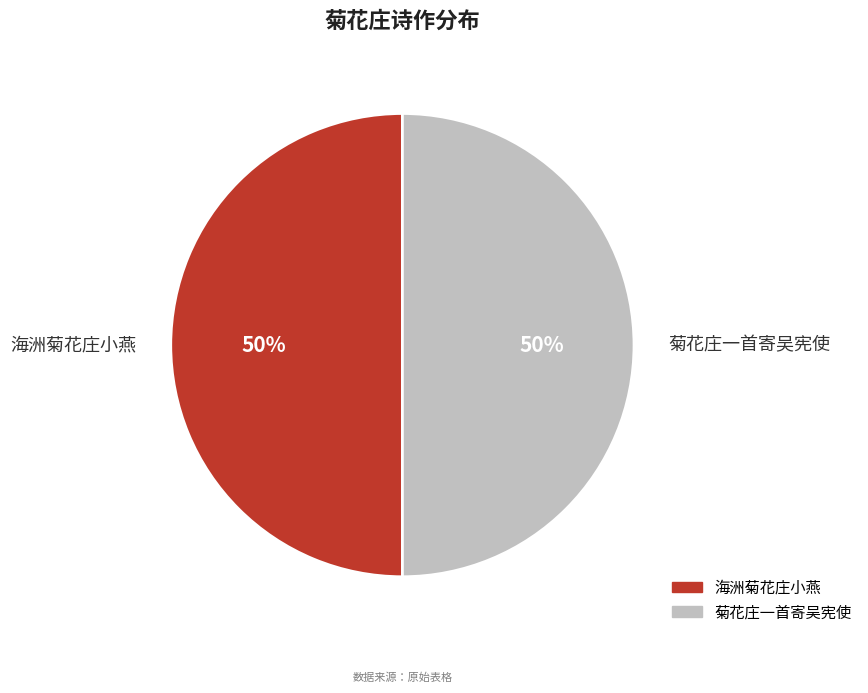

True or false: 海洲菊花庄小燕 accounts for 56% of the total.

False